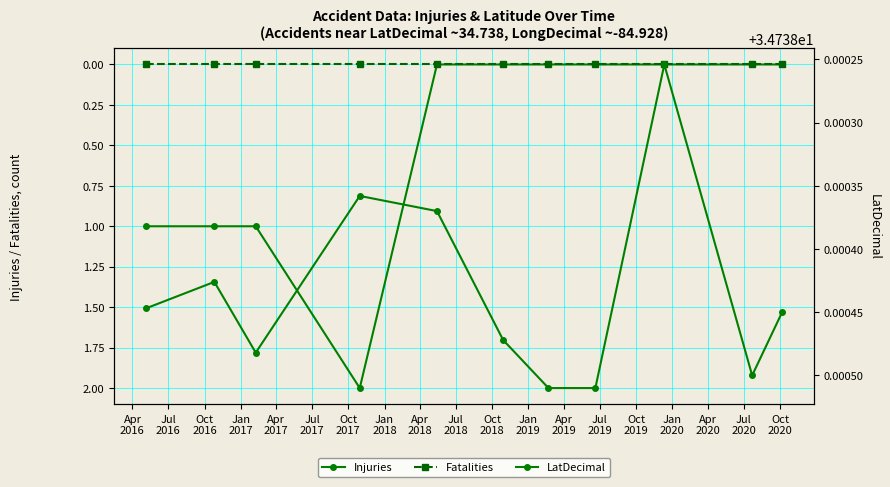

Which has a higher value, Jan
2018 or Apr
2018?

Jan
2018